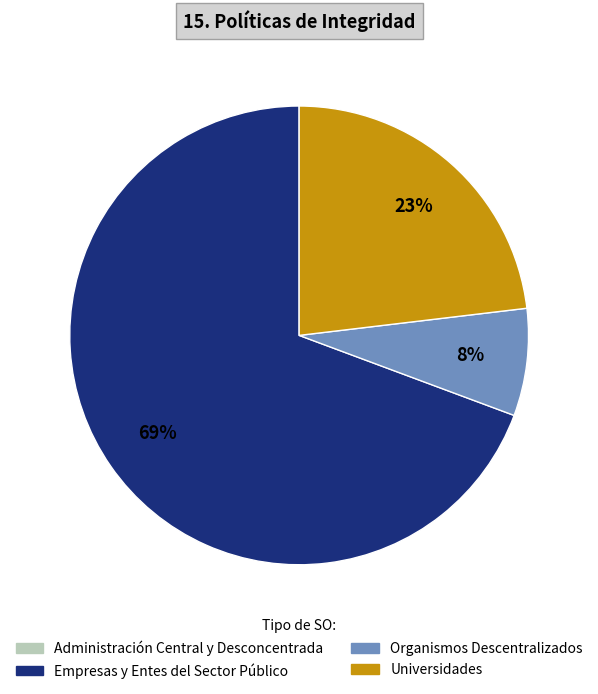

What is the largest slice in the pie chart?

Empresas y Entes del Sector Público